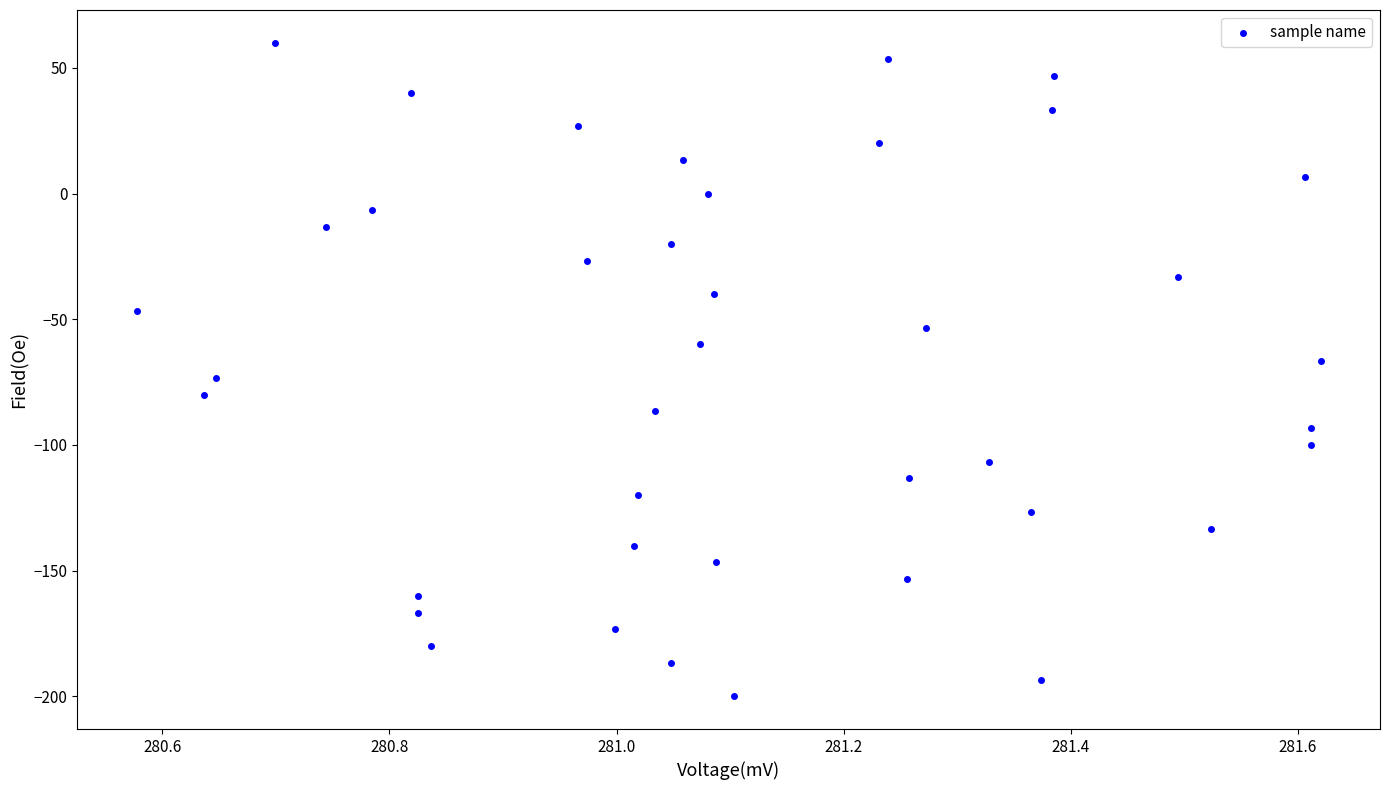

What is the range of X values (max minus min)?

1.0